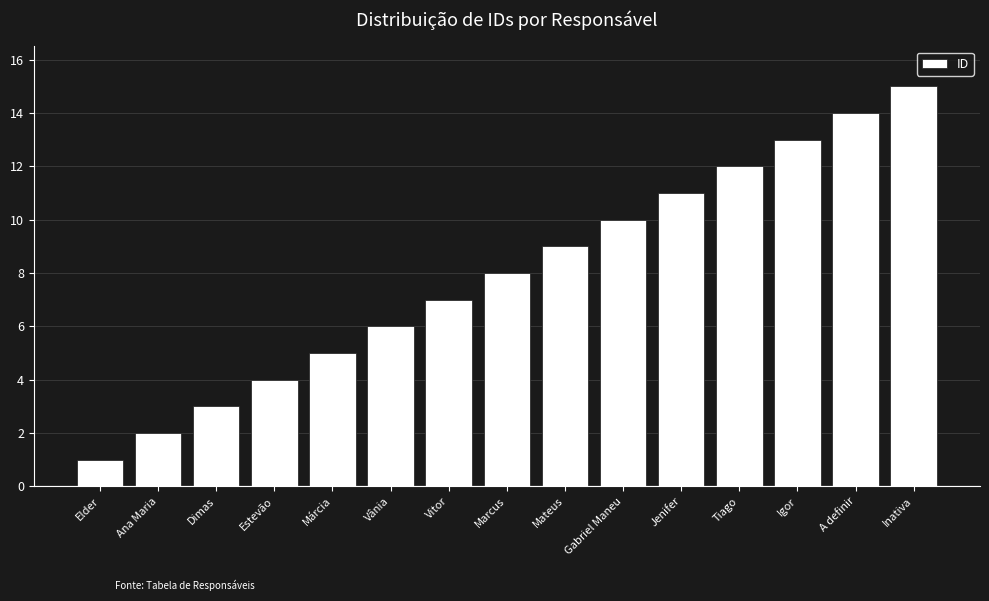

True or false: the data shows 1 at Dimas.

False